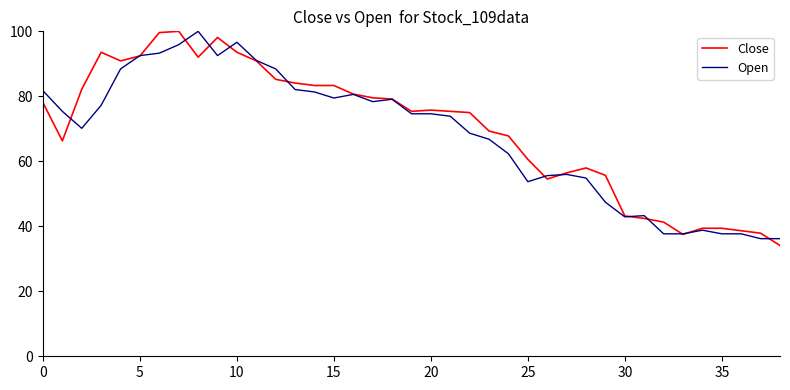

What is the lowest value of the Close series?

34.1